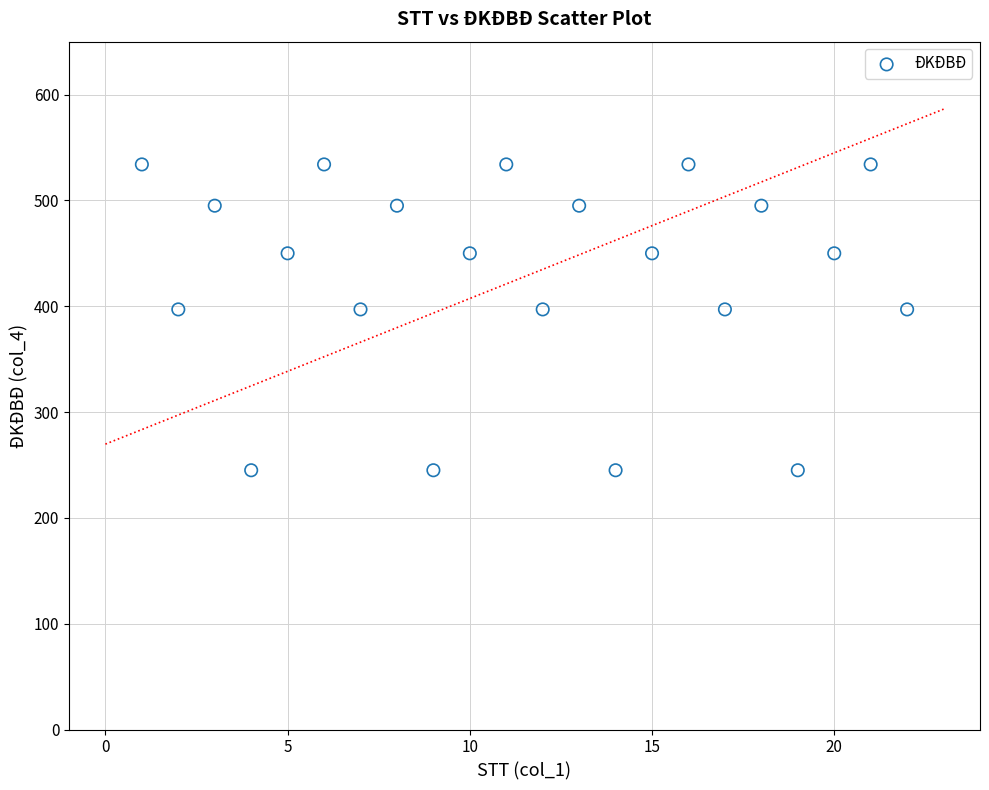

What is the range of X values (max minus min)?

21